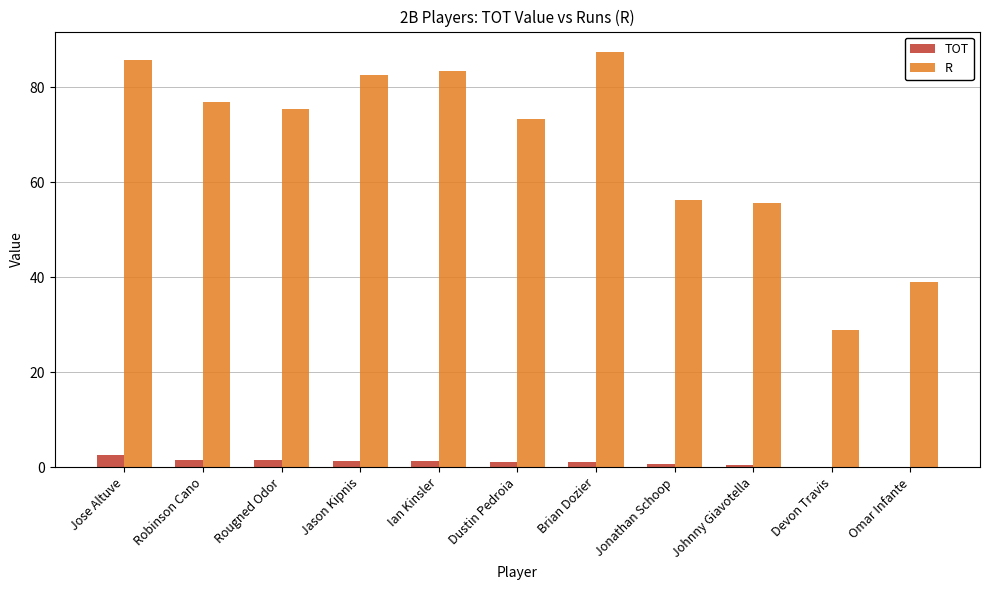

What is the sum of all TOT values?

11.8